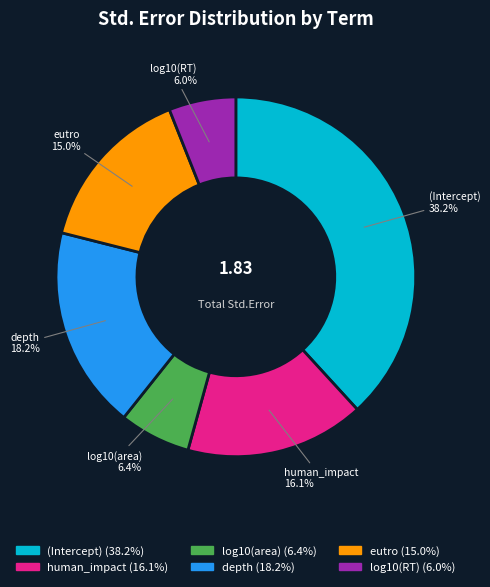

To the nearest percent, what portion does log10(area) represent?

6%